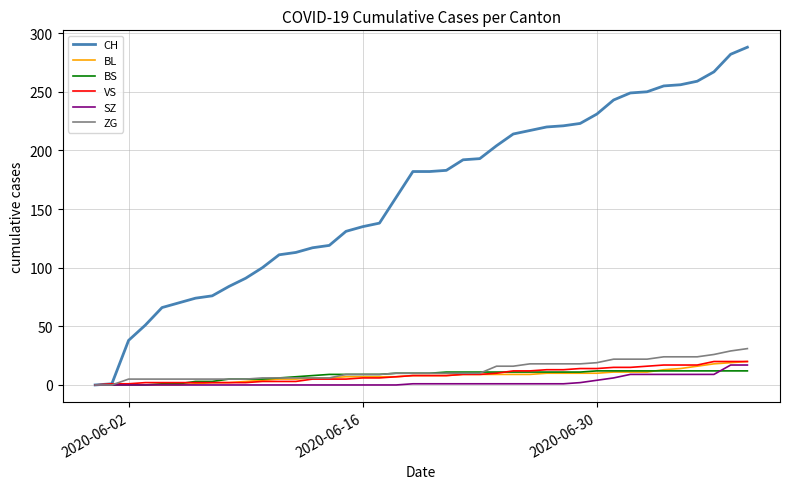

What is the maximum value shown in the chart?

288